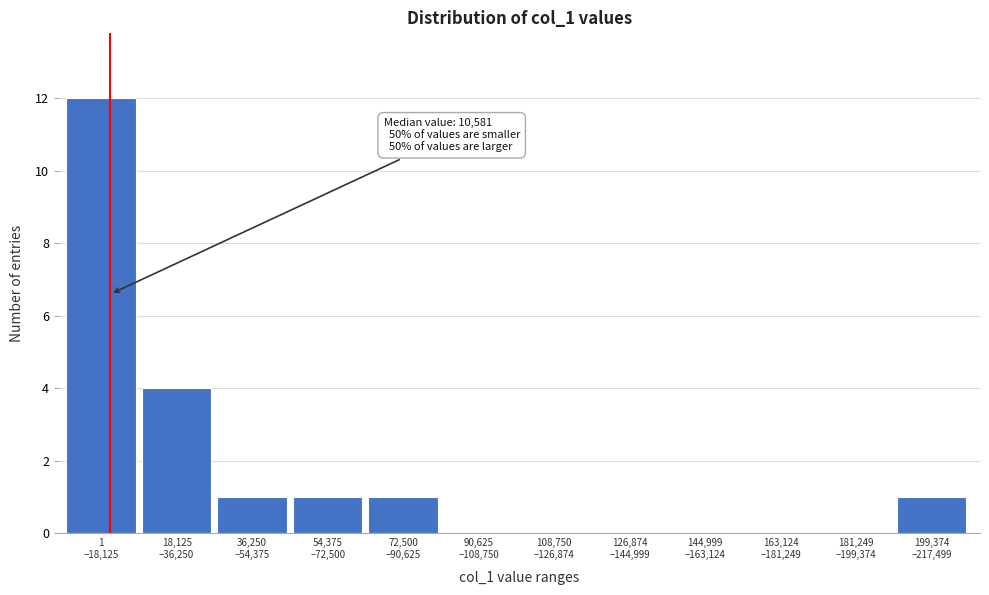

What is the maximum value shown in the chart?

12